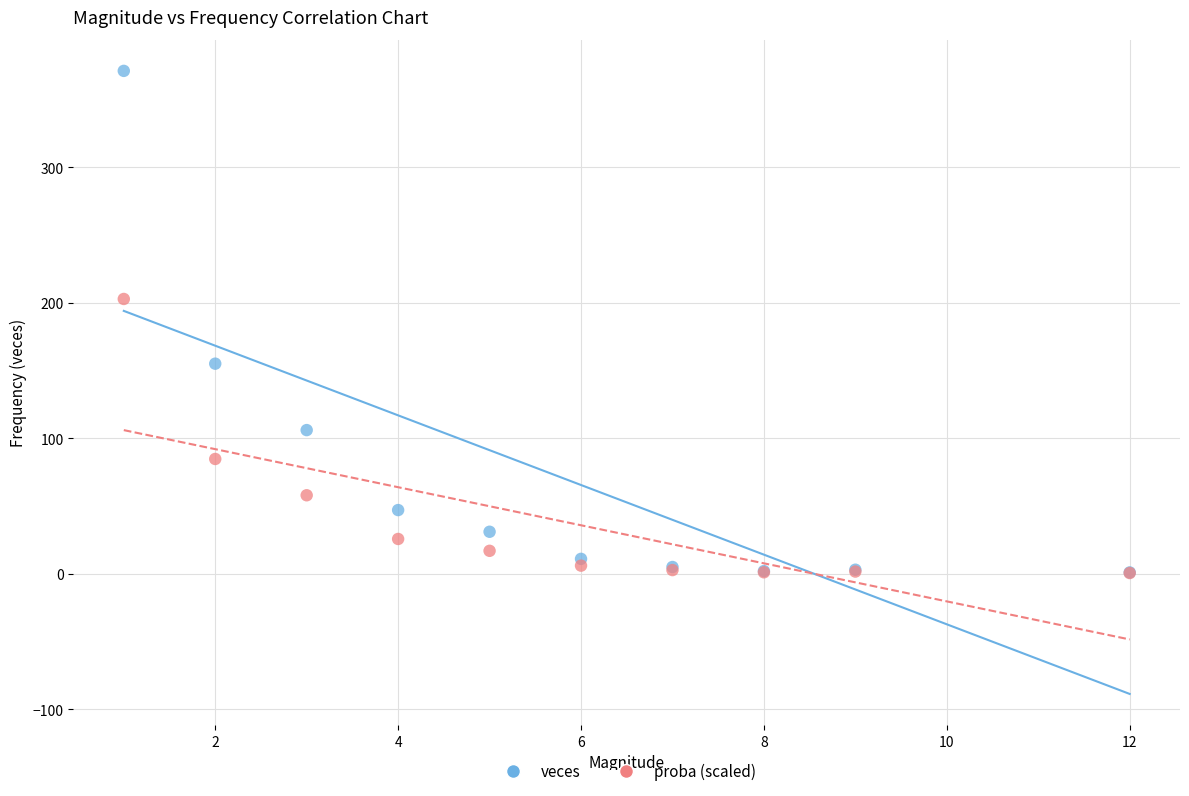

Which series has the widest spread of Y values?

veces